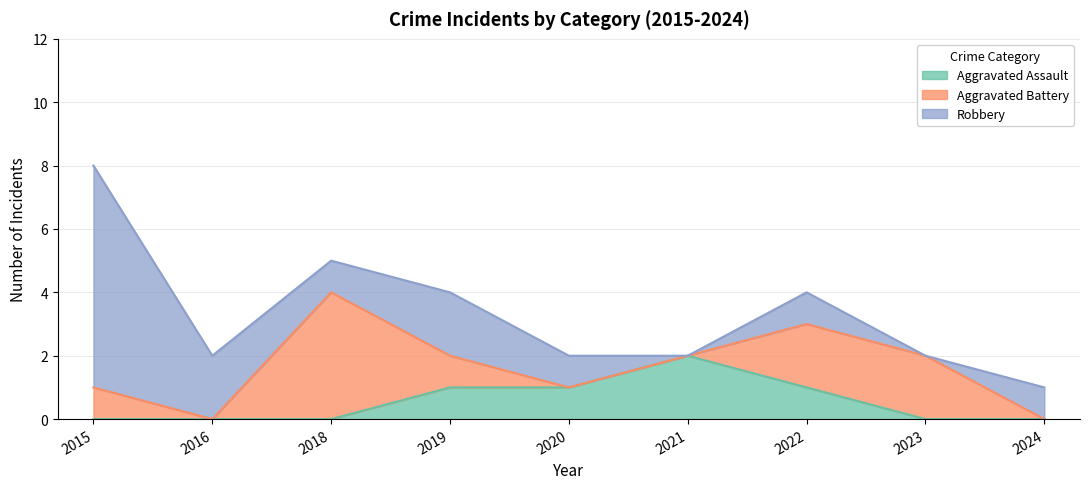

The value of Robbery at 2018 is 1. True or false?

True